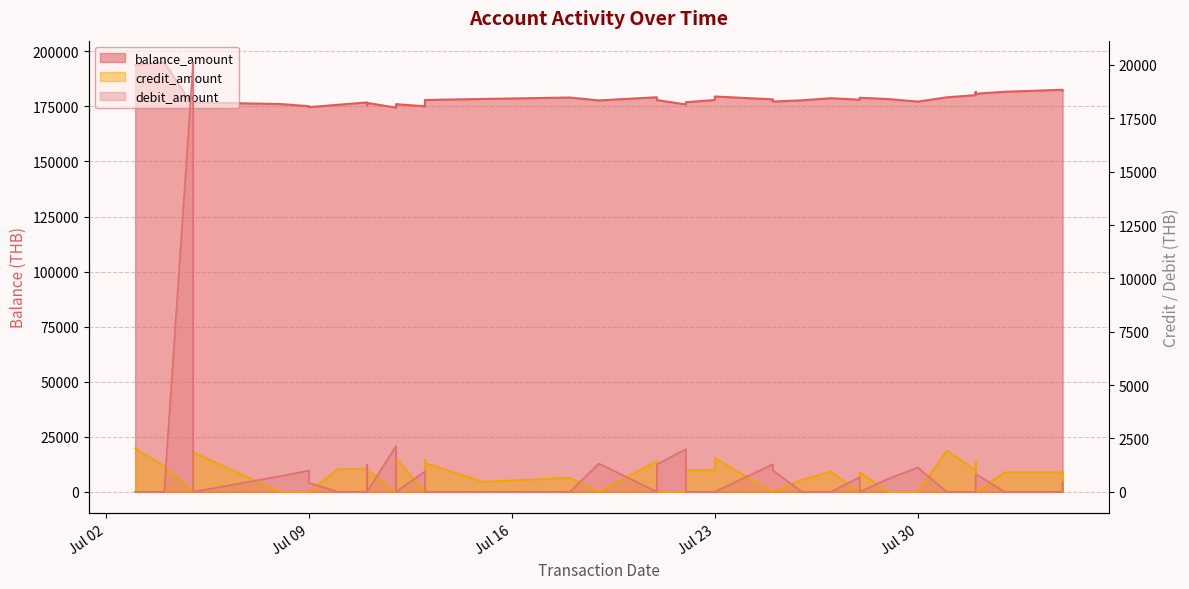

How many data points in credit_amount are less than 910?

20